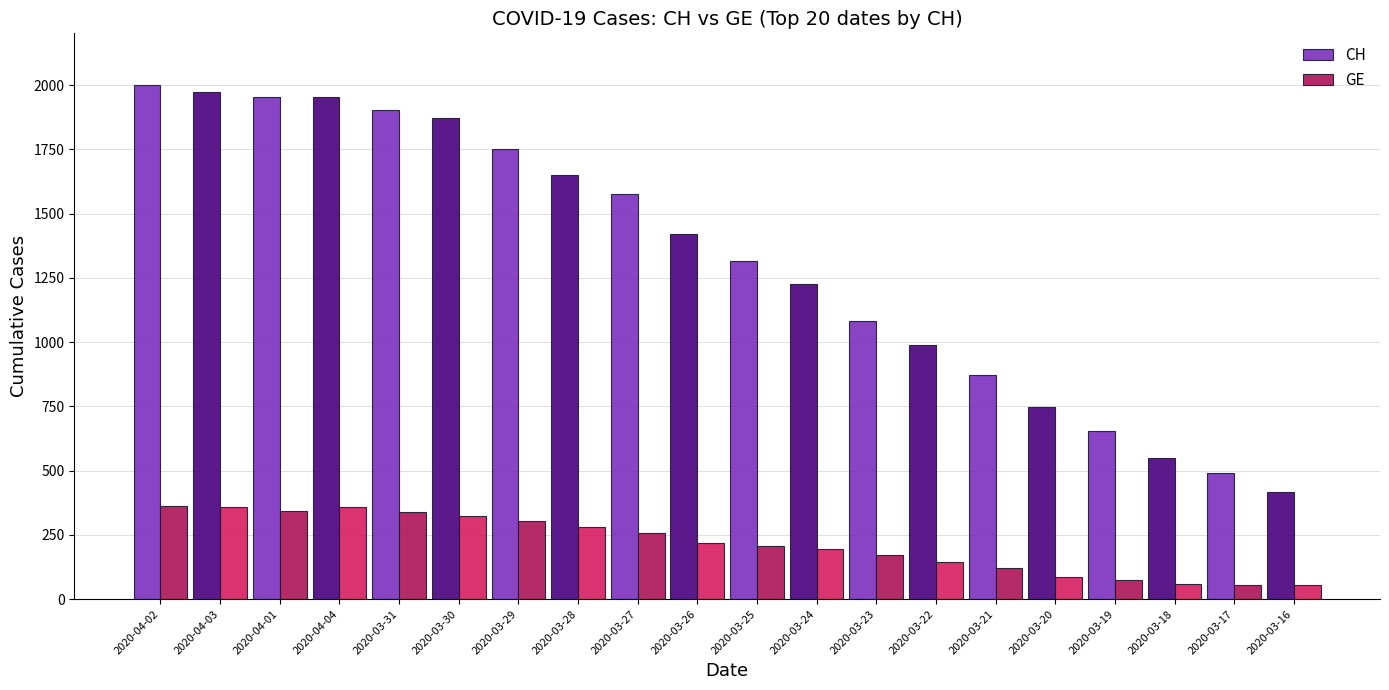

At 2020-03-19, list the series in order from largest to smallest.

CH, GE